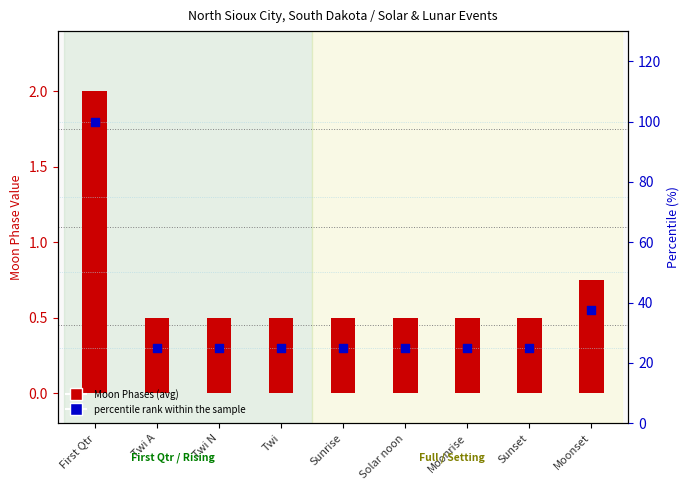

Is the value of percentile rank within the sample at Moonset greater than the value of Moon Phases (avg) at Sunrise?

Yes